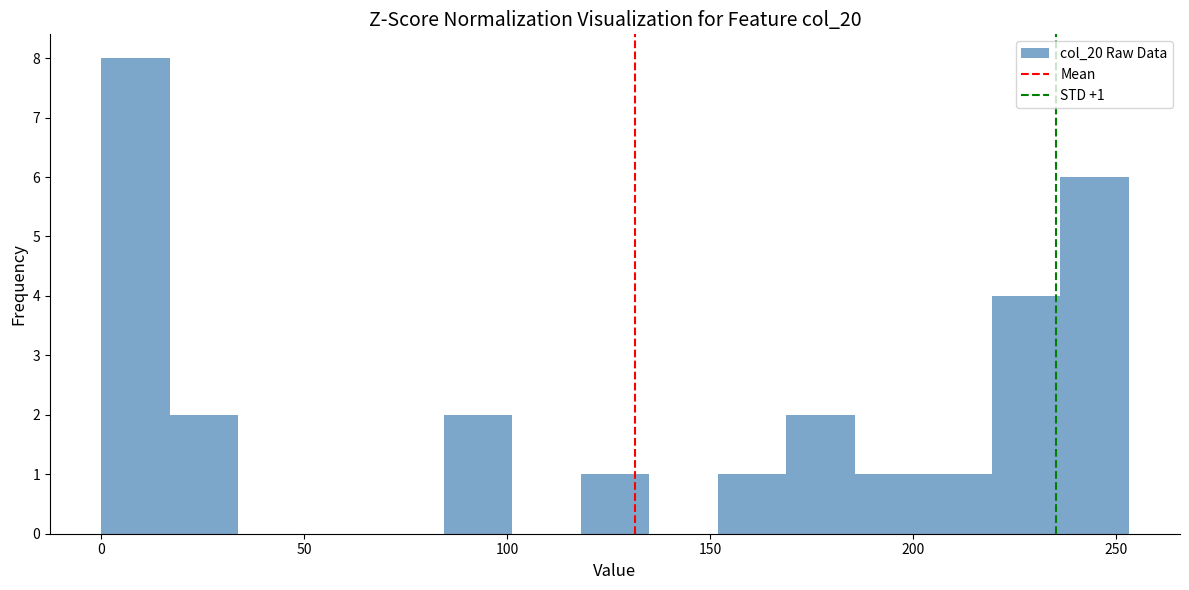

Around what value on the x-axis is the tallest bar? Give the approximate position of its centre, as read against the axis.

10